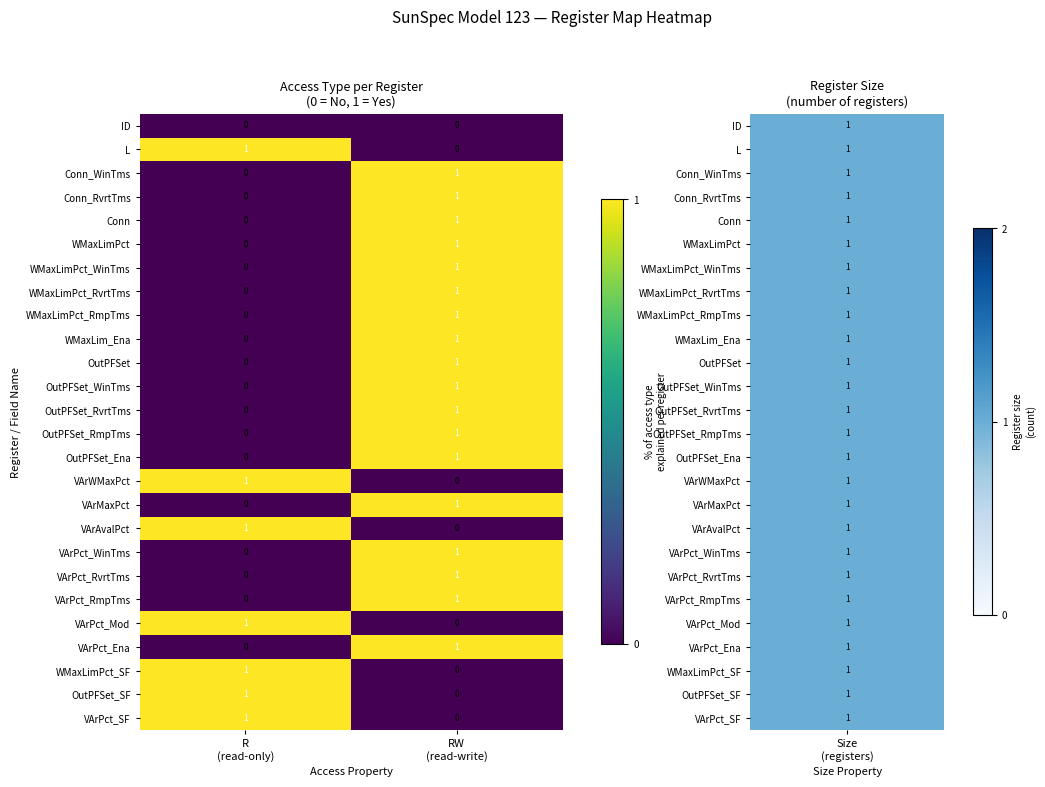

How many data points in VArAvalPct are less than 1?

1